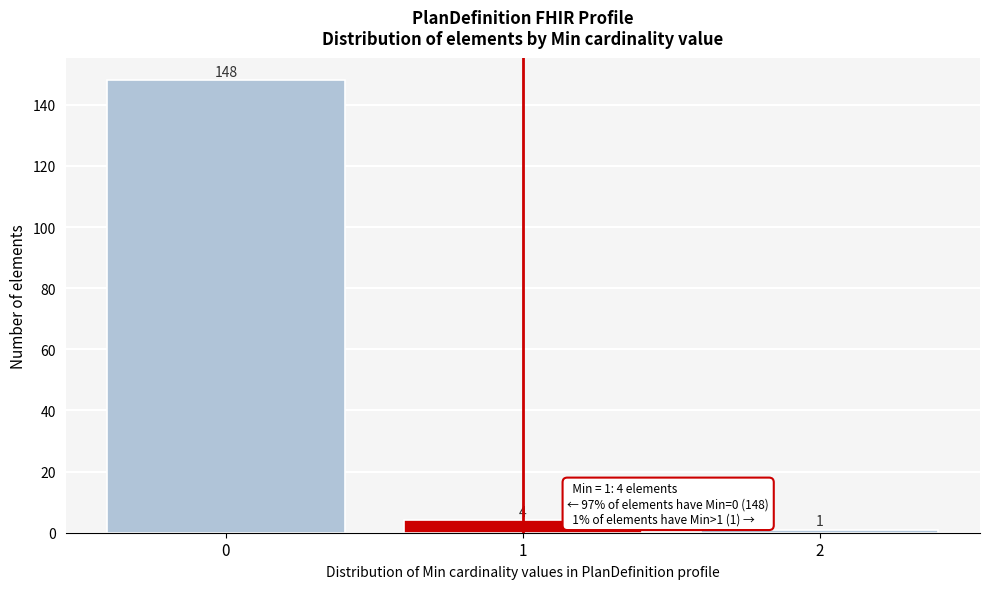

Reading left to right, extract all data points from this chart.

0=148	1=4	2=1